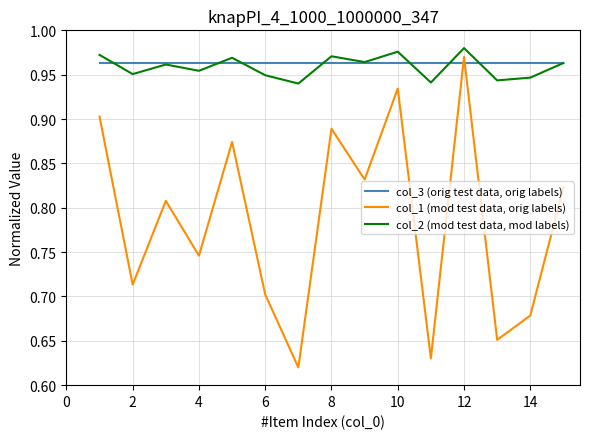

What are all the series names shown in the legend?

col_3 (orig test data, orig labels), col_1 (mod test data, orig labels), col_2 (mod test data, mod labels)